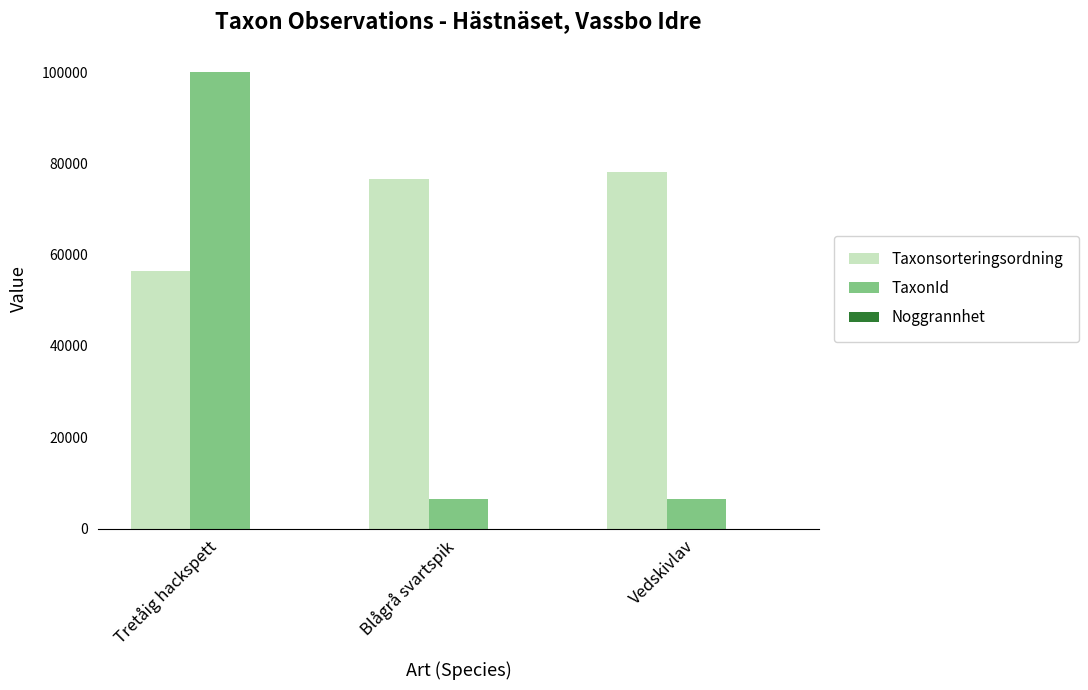

Which series has the largest total across all categories?

Taxonsorteringsordning